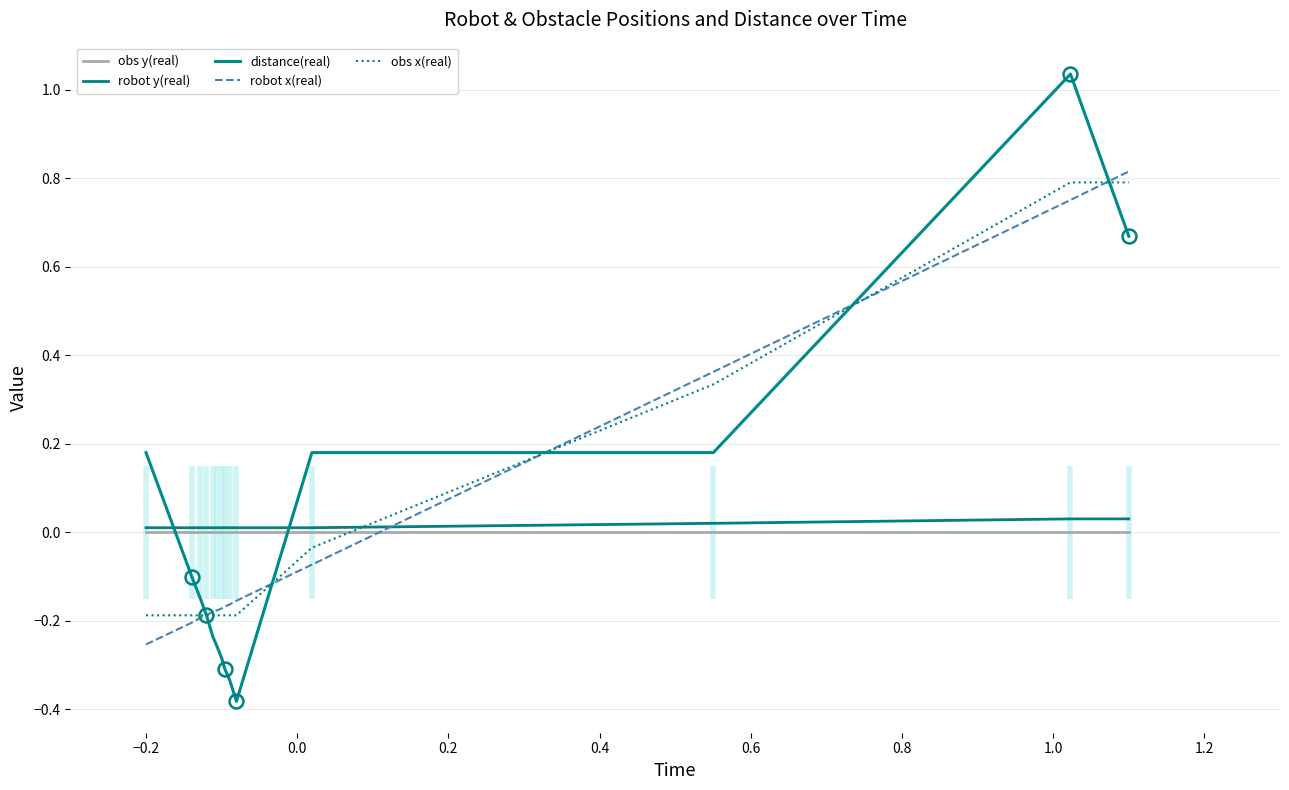

How many data points does each series have?

14